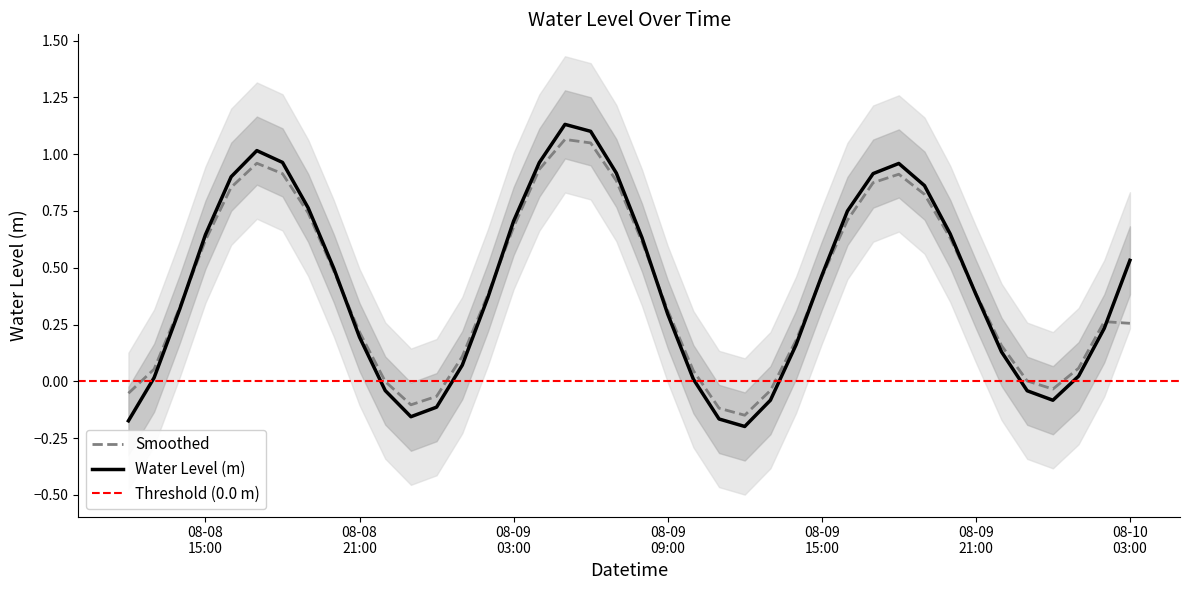

What value does the Smoothed series have at 08-08 15:00?

0.6